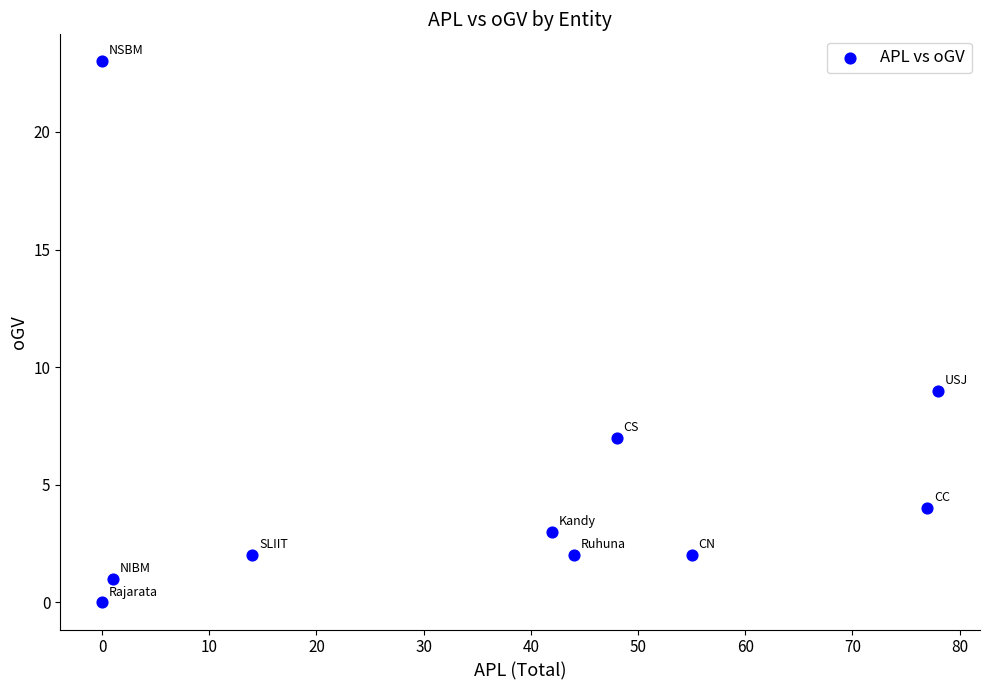

What is the range of X values (max minus min)?

78